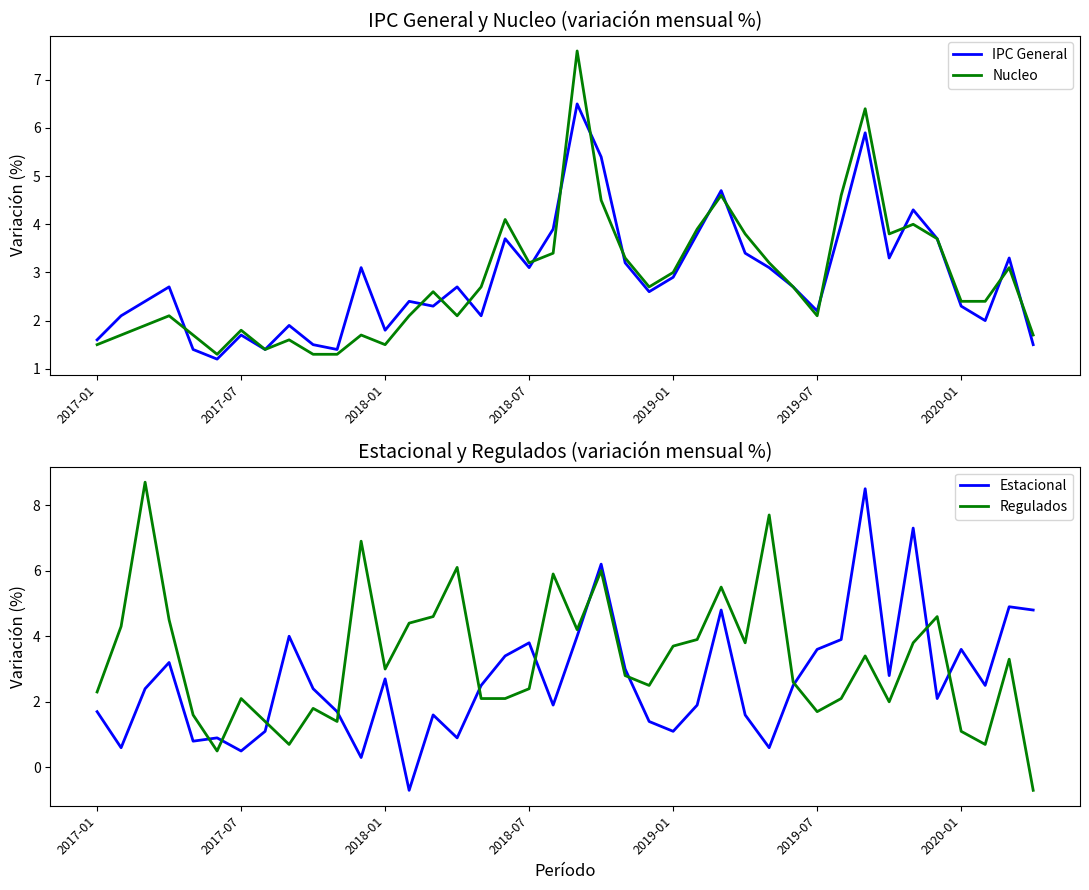

Is it true that IPC General equals 0.4 at 9?

False